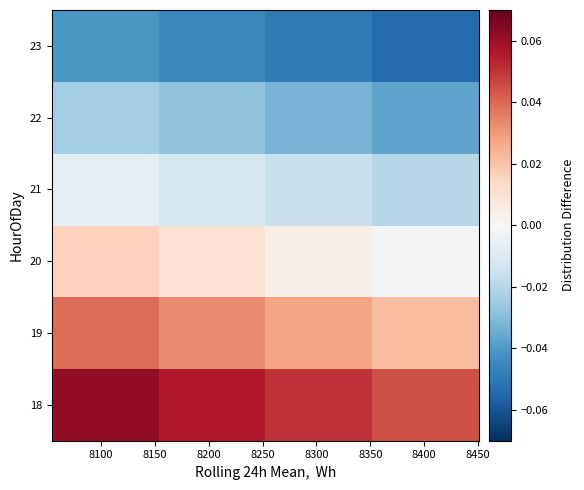

What is the smallest value displayed?

-0.1